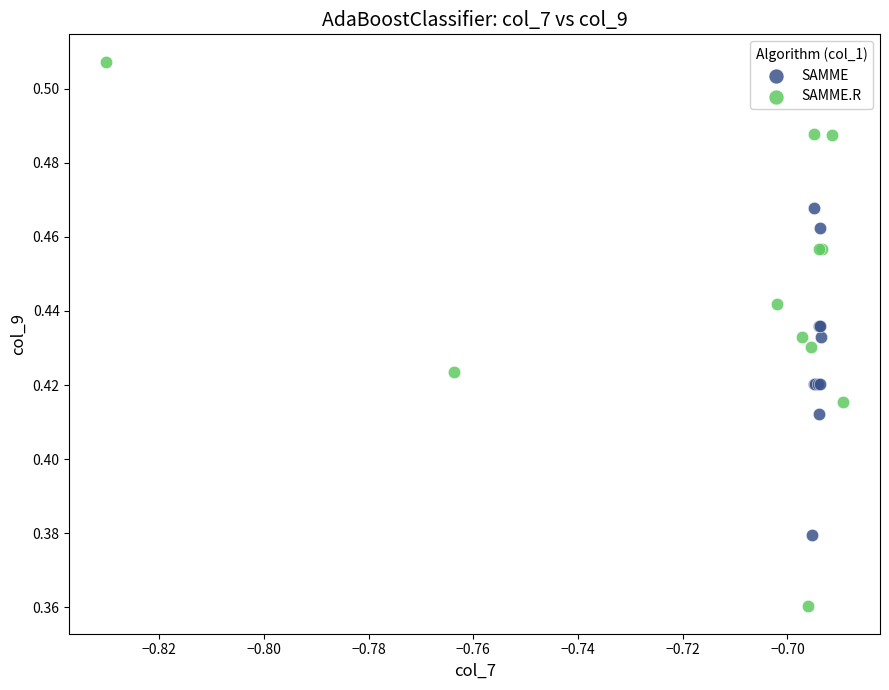

Which series has the widest spread of Y values?

SAMME.R